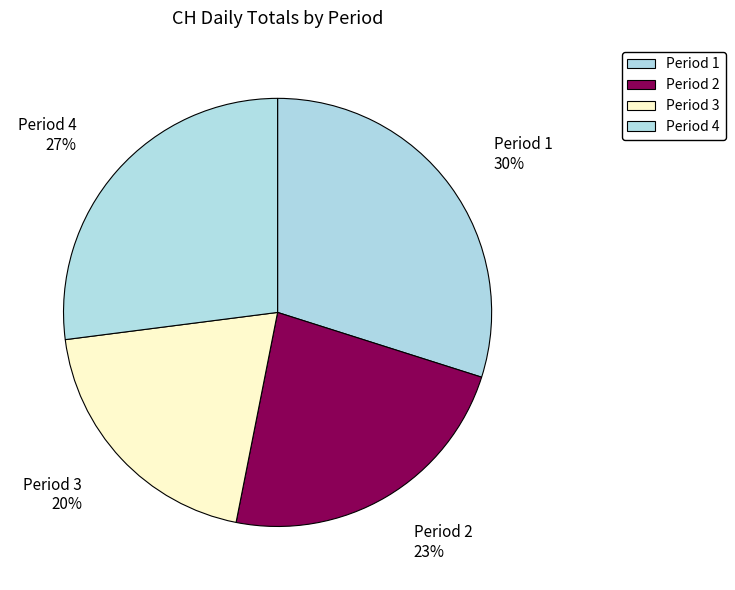

Count the number of slices in the pie.

4